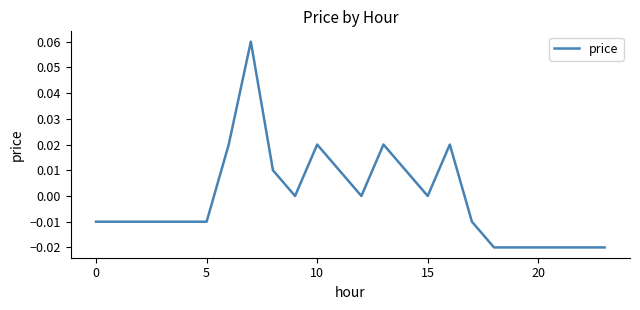

At which category does the chart reach its minimum across all series?

18